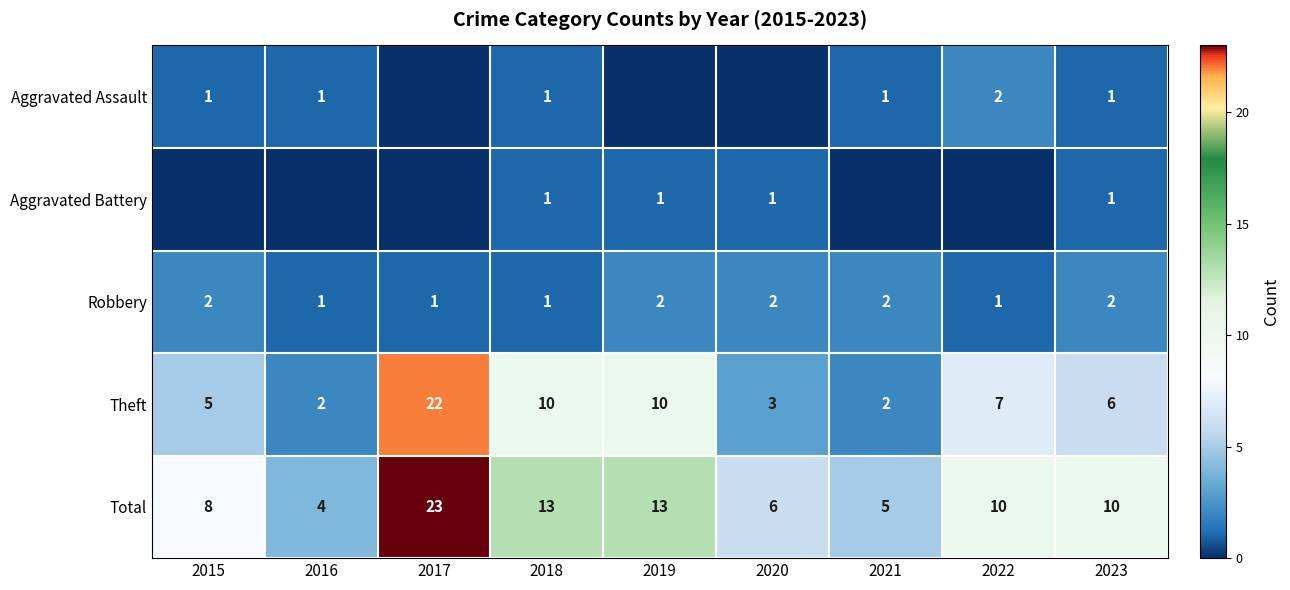

Is the value of Aggravated Assault at 2021 greater than the value of Total at 2017?

No